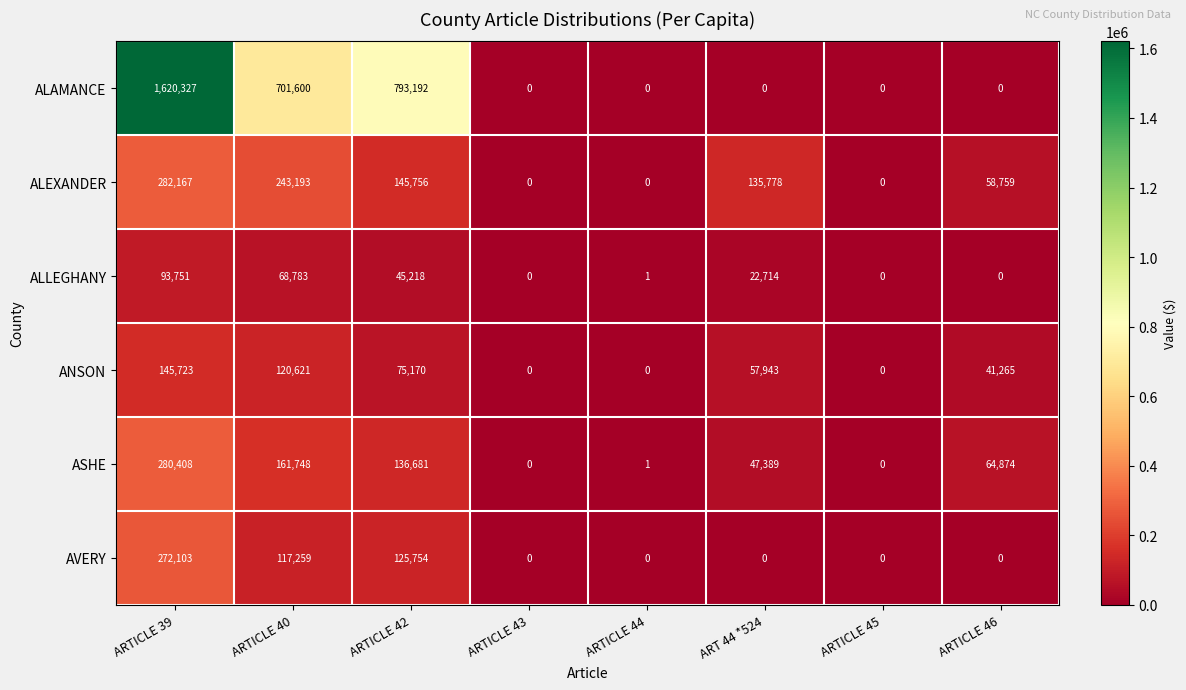

What is the approximate value of ANSON at ARTICLE 40, to the nearest 100?

120600